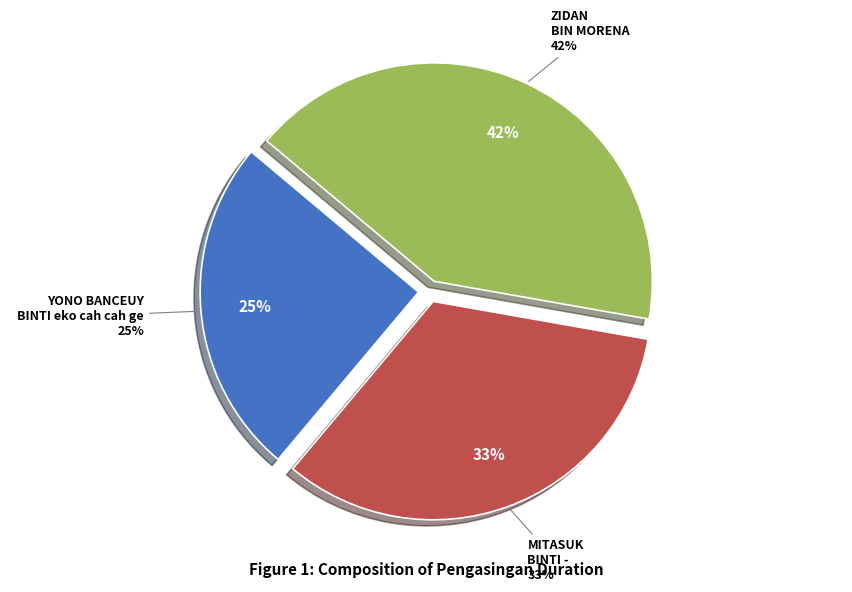

How much of the chart is everything except ZIDAN BIN MORENA?

58.3%